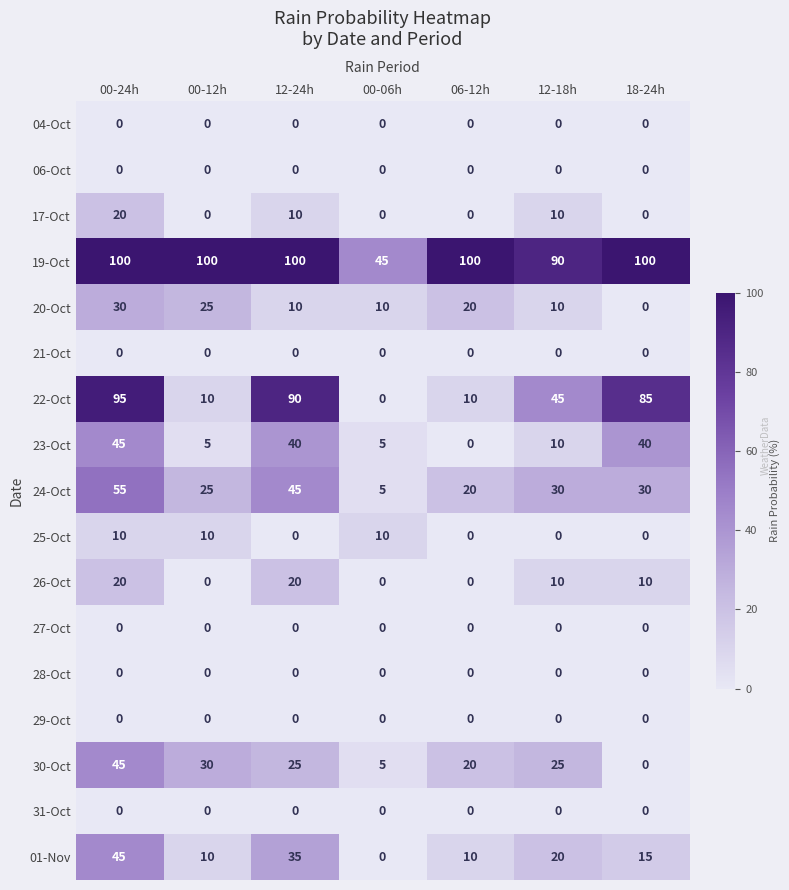

What is the spread (max minus min) of values at 00-06h?

45